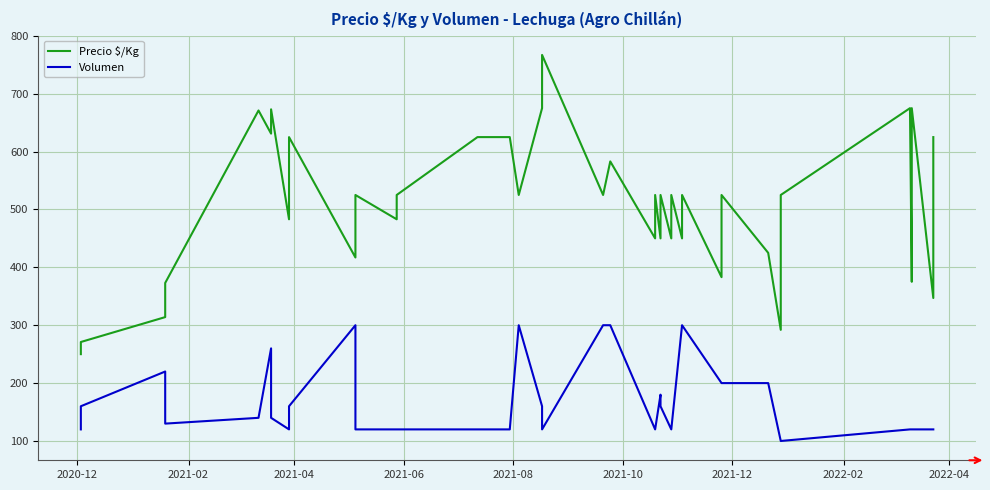

What are all the series names shown in the legend?

Precio $/Kg, Volumen